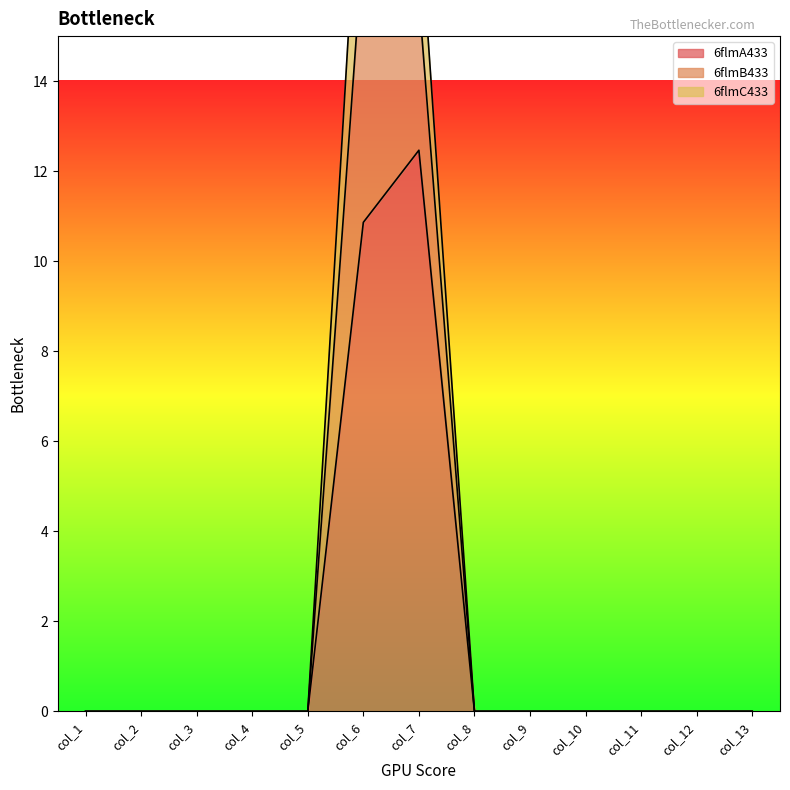

True or false: 6flmA433 and 6flmC433 cross at least once.

False